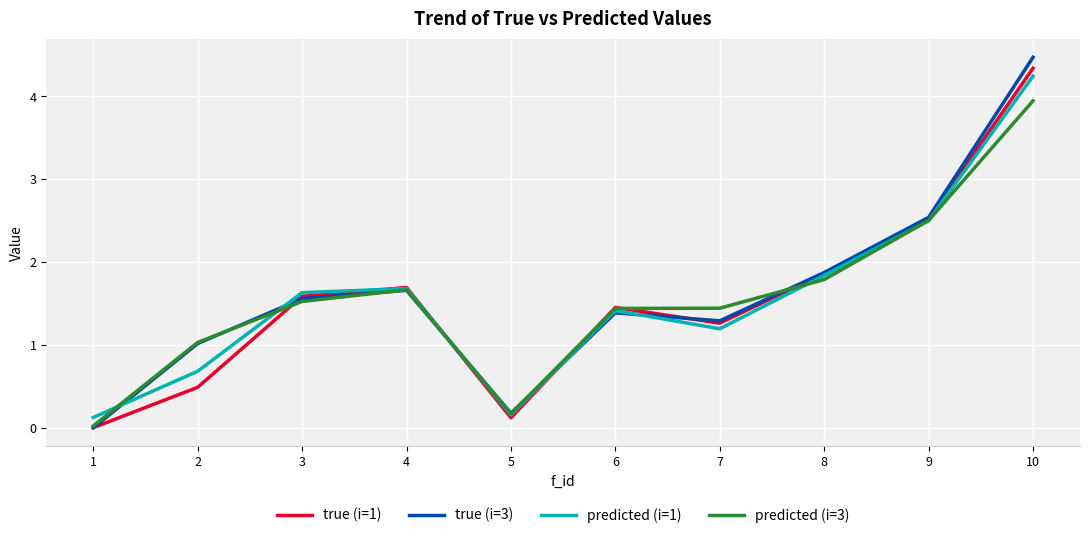

What is the average value of the true (i=1) series?

1.5